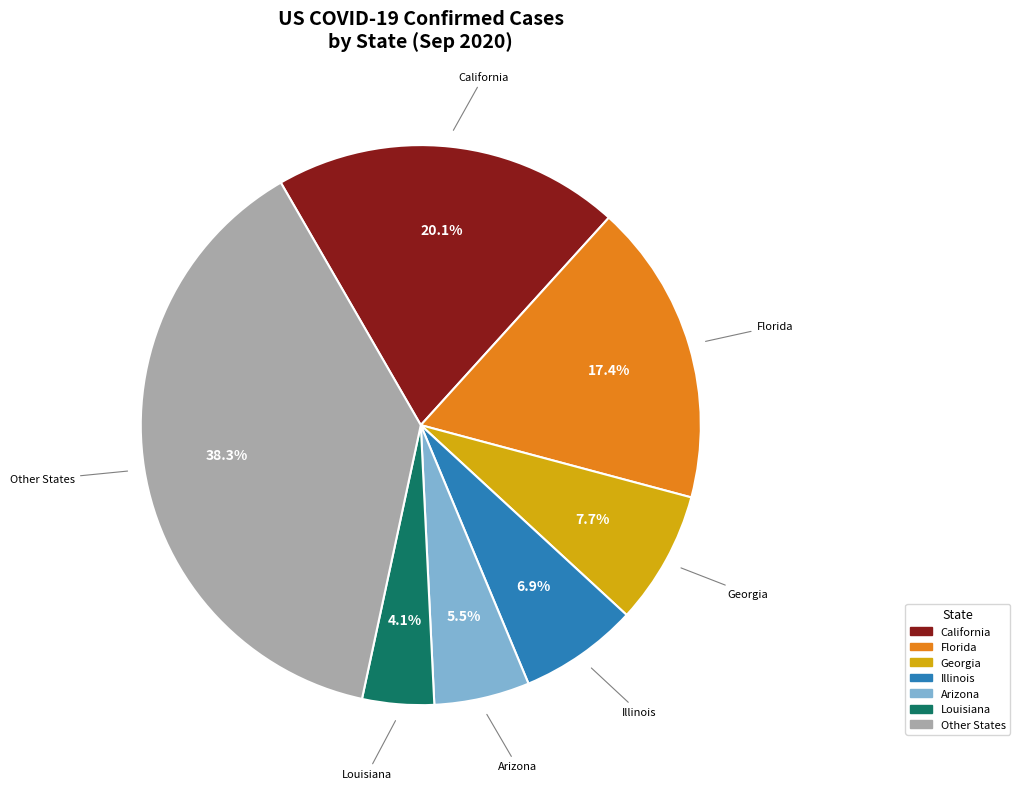

Is there a majority slice in this chart?

No